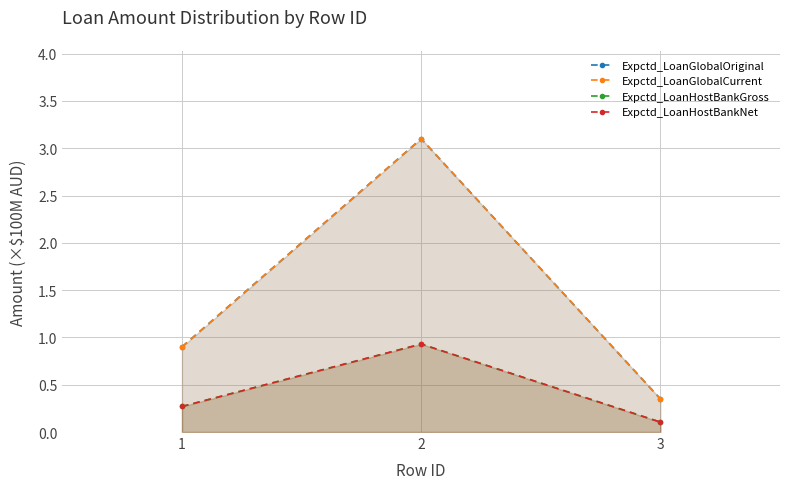

What is the spread (max minus min) of values at 2?

2.2